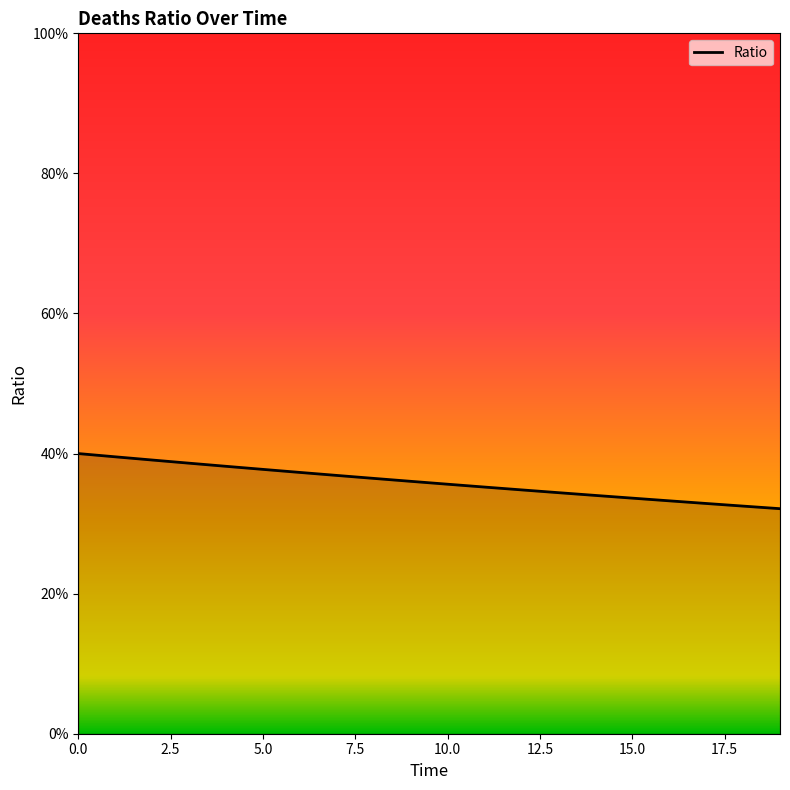

Reading left to right, extract all data points from this chart.

0=0.4	1=0.4	2=0.4	3=0.4	4=0.4	5=0.4	6=0.4	7=0.4	8=0.4	9=0.4	10=0.4	11=0.4	12=0.3	13=0.3	14=0.3	15=0.3	16=0.3	17=0.3	18=0.3	19=0.3